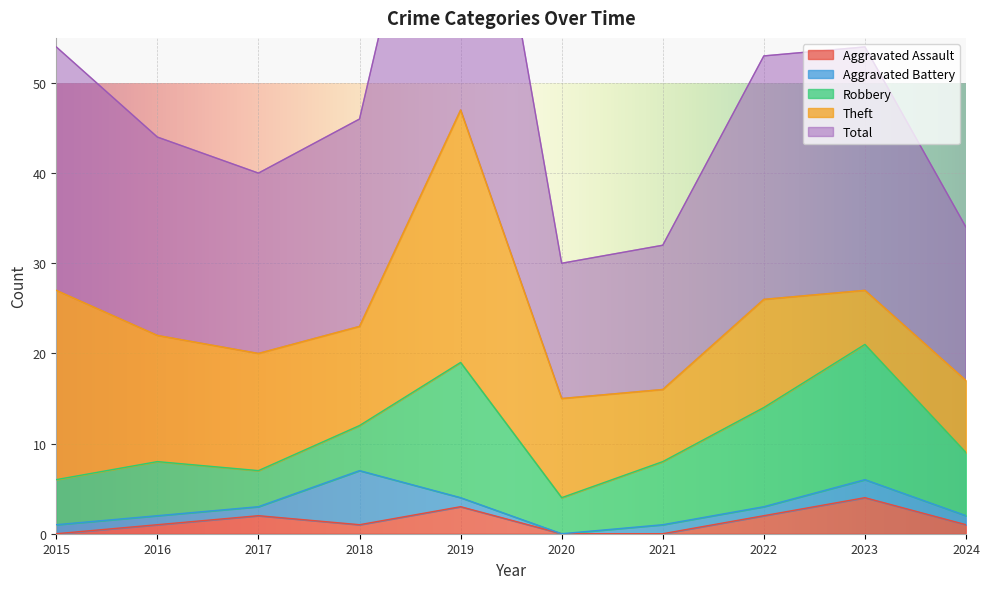

What is the difference between the maximum and minimum values in the Aggravated Assault series?

4